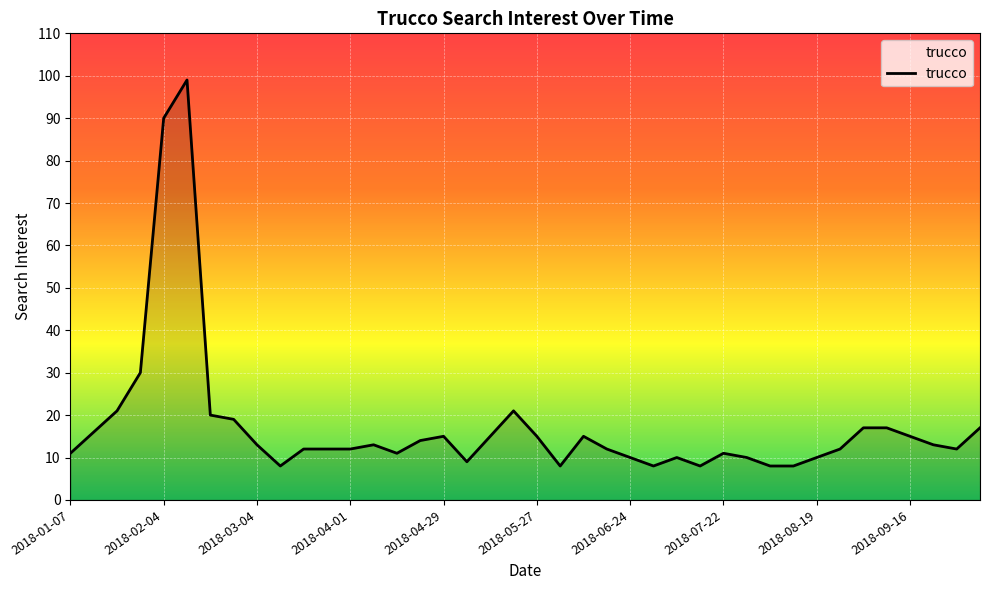

What is the maximum value shown in the chart?

99